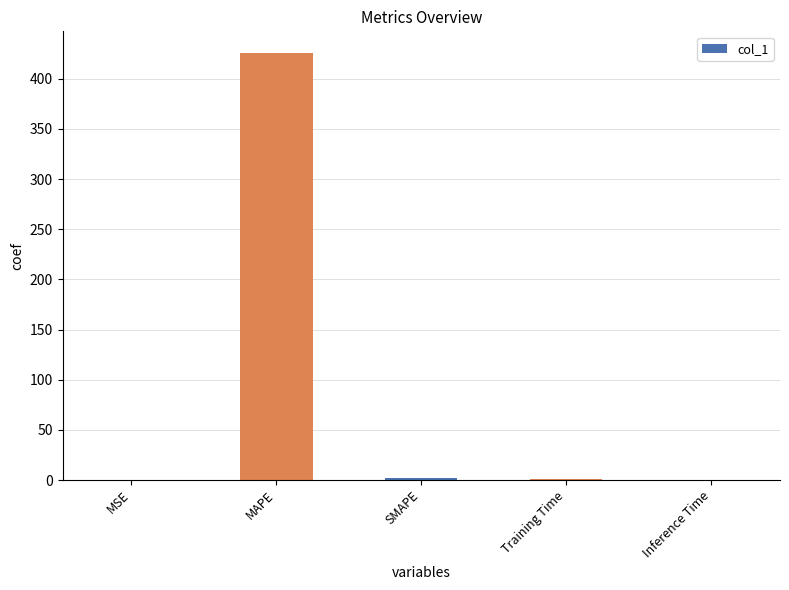

What is the sum of all values?

429.4